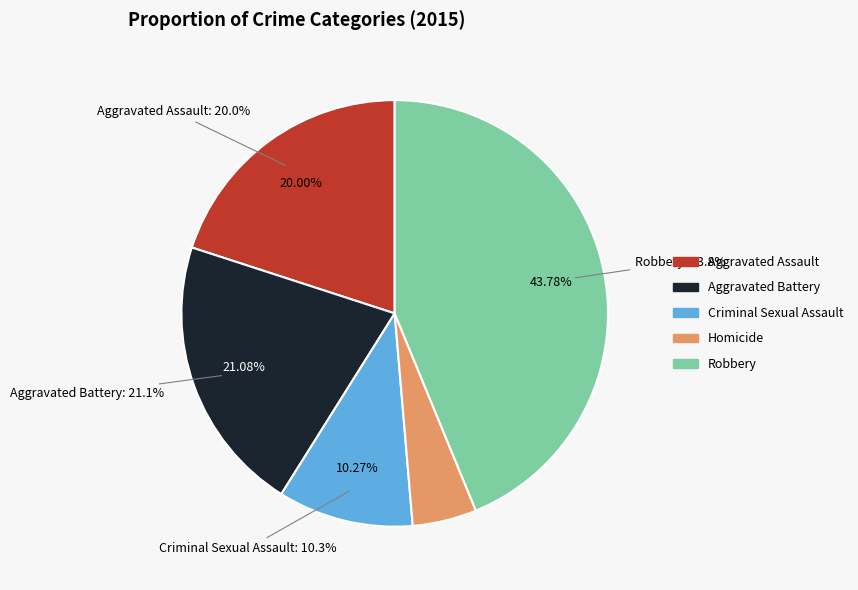

What portion of the pie excludes Aggravated Battery?

78.9%